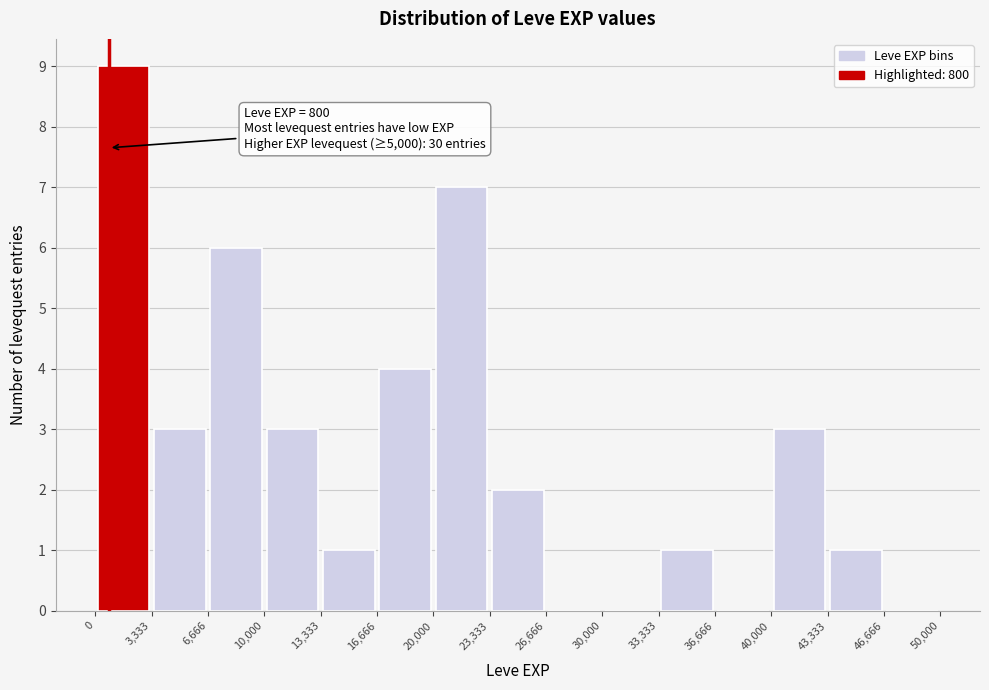

Over which range of the x-axis is the bar tallest?

0 to 3,333